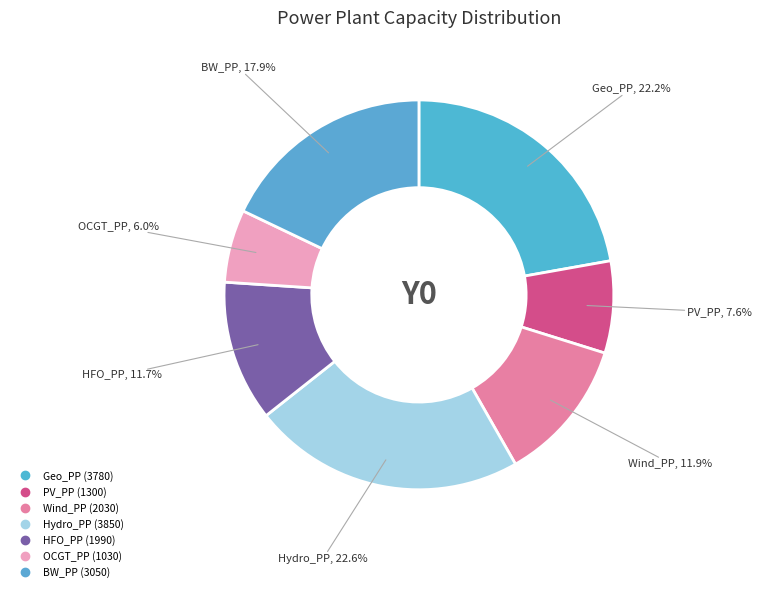

How many slices are in this pie chart?

7